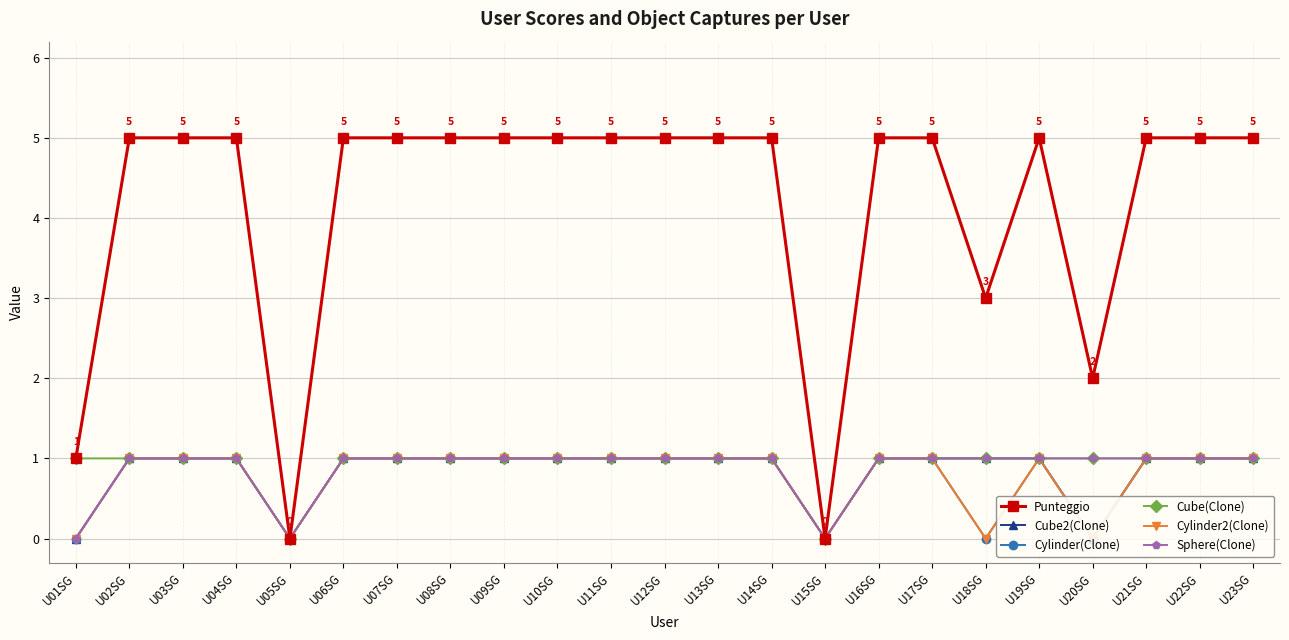

Where is the first local minimum for Cube2(Clone)?

U05SG